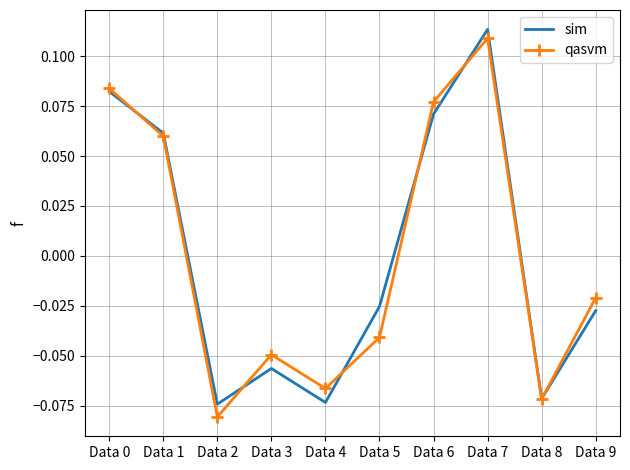

How many values in the sim series exceed 0?

4